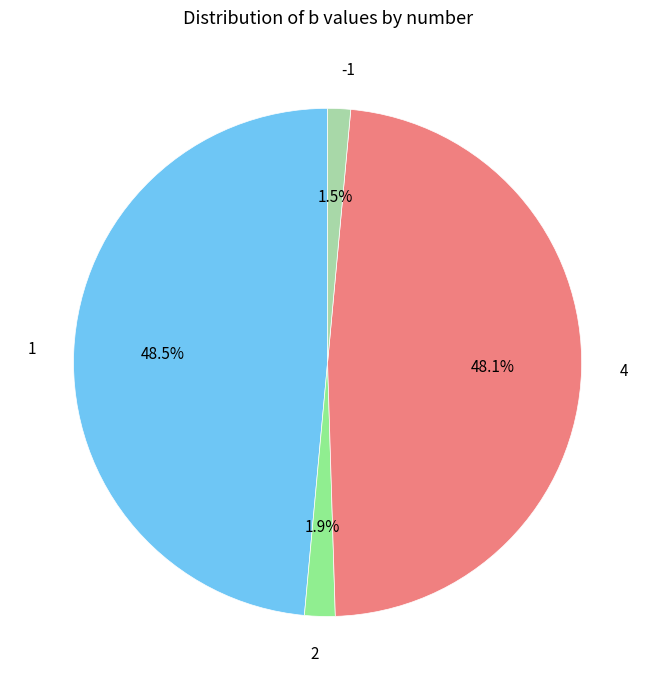

How many slices are in this pie chart?

4